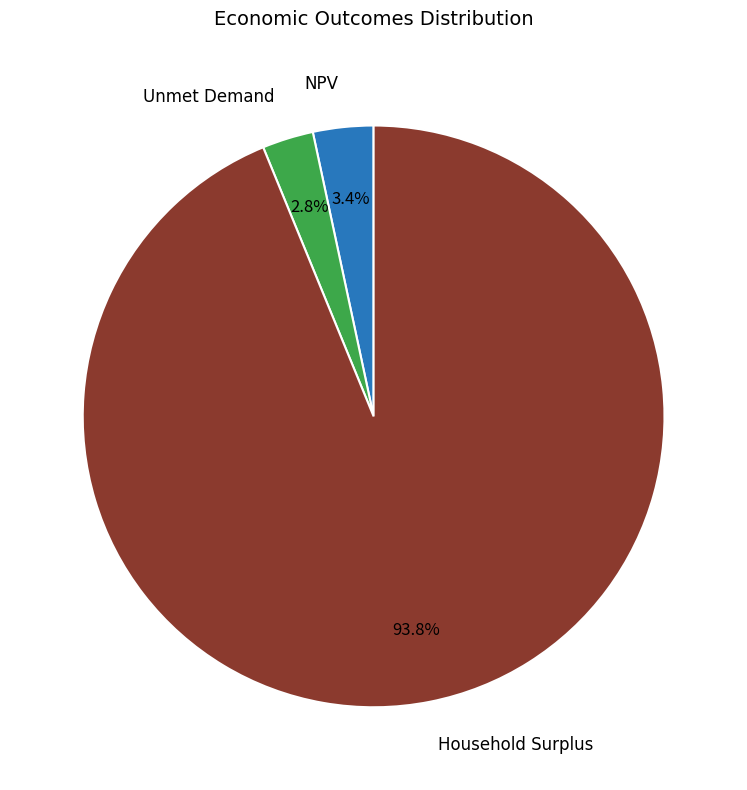

Does any single category account for the majority?

Yes